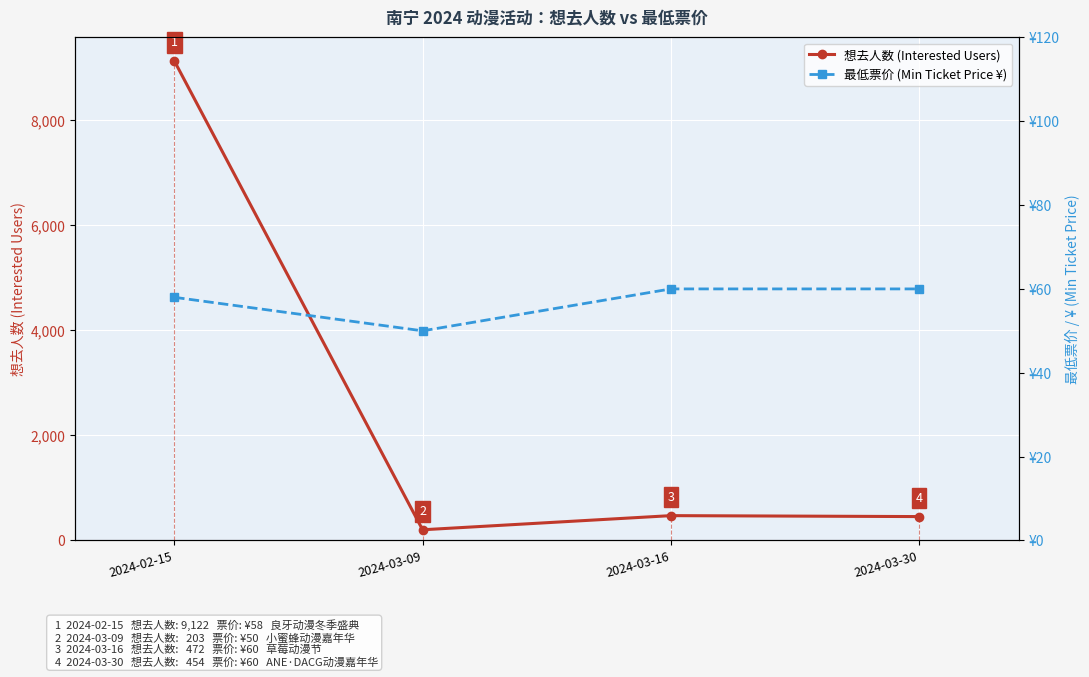

Is the value of 想去人数 (Interested Users) at 2024-03-16 greater than the value of 最低票价 (Min Ticket Price ¥) at 2024-03-09?

Yes